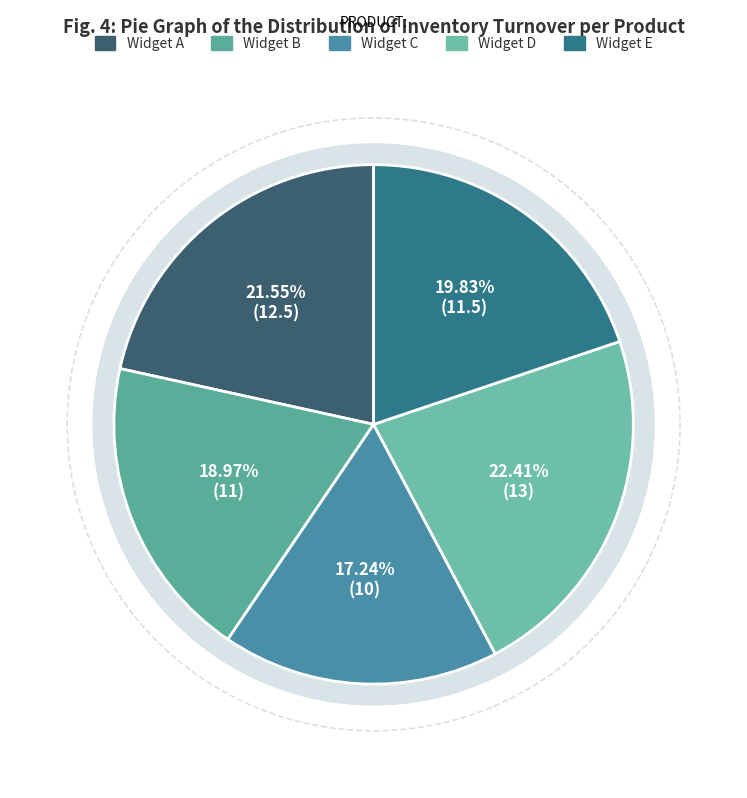

Is it true that Widget B is 19% of the pie?

True